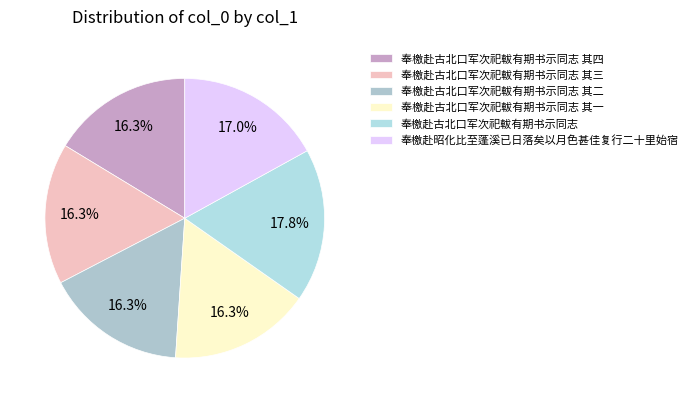

To the nearest percent, what portion does 奉檄赴昭化比至蓬溪已日落矣以月色甚佳复行二十里始宿 represent?

17%